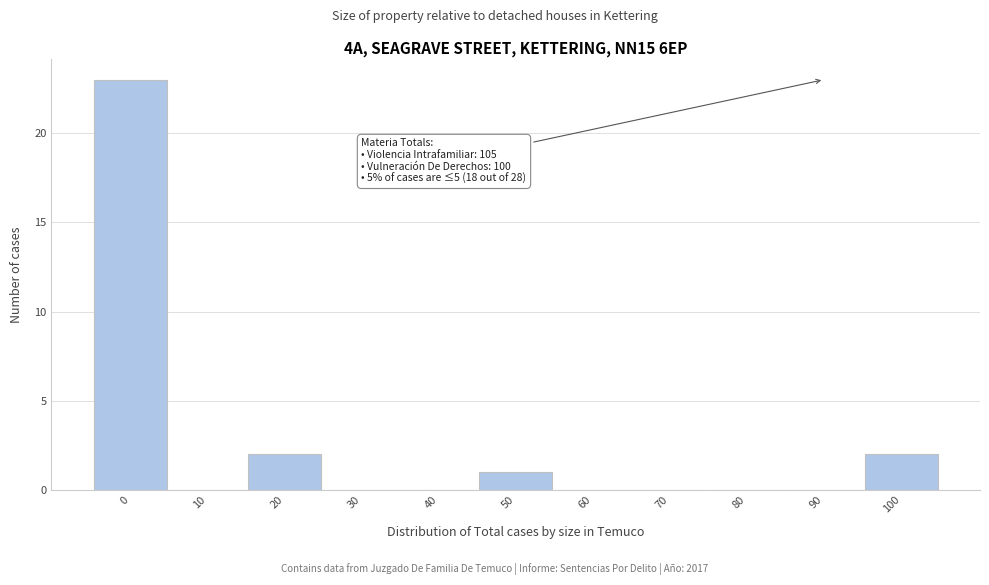

Reading left to right, transcribe all the data shown in this chart.

0=23	10=0	20=2	30=0	40=0	50=1	60=0	70=0	80=0	90=0	100=2